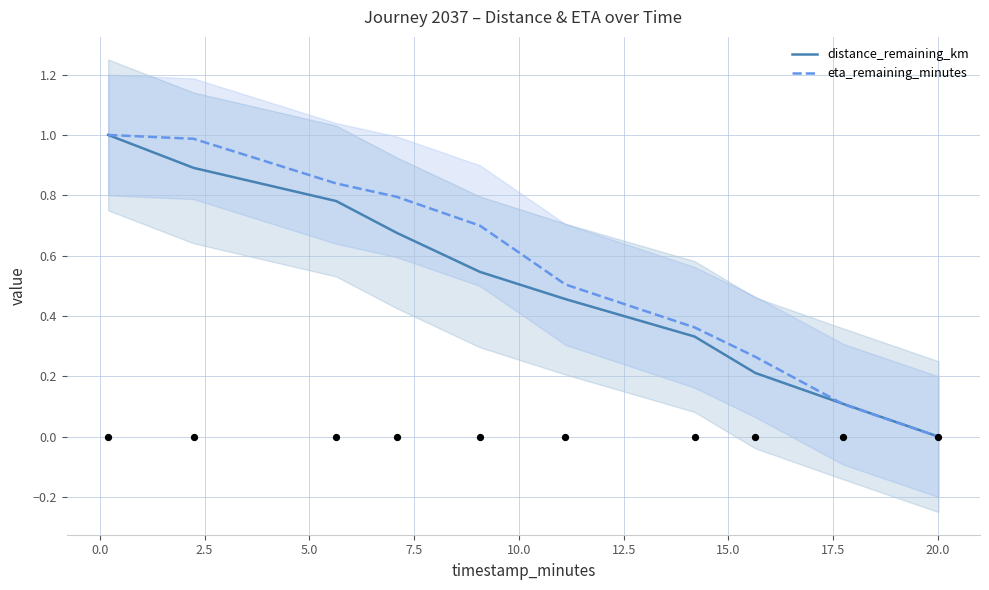

What is the highest value of the eta_remaining_minutes series?

1.0